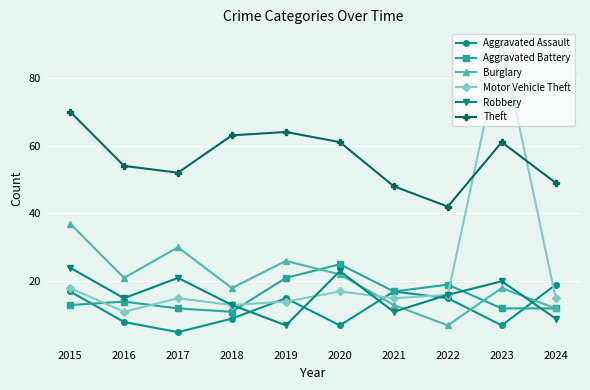

Which series has the widest spread of values?

Motor Vehicle Theft